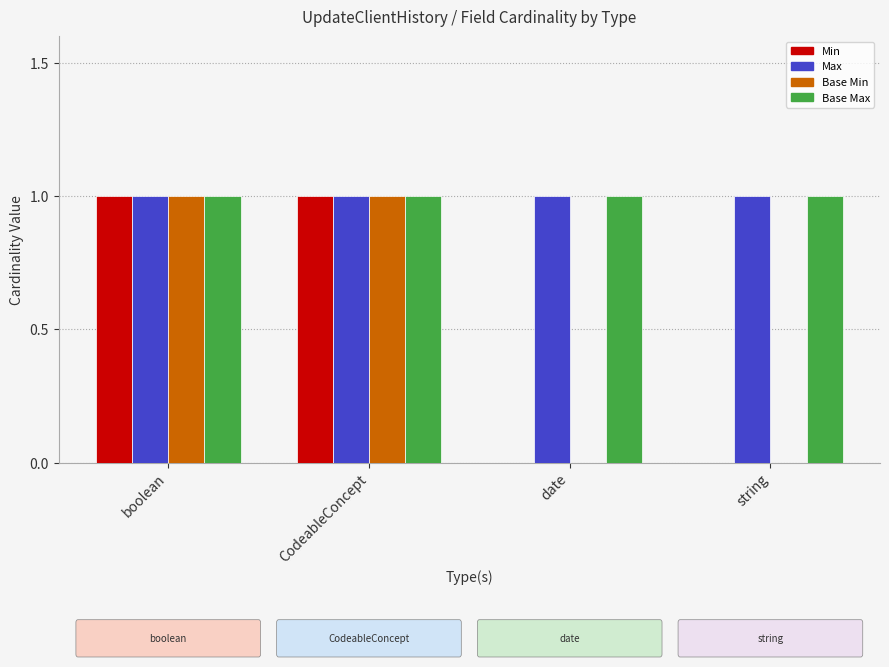

What is the total value across all series at CodeableConcept?

4